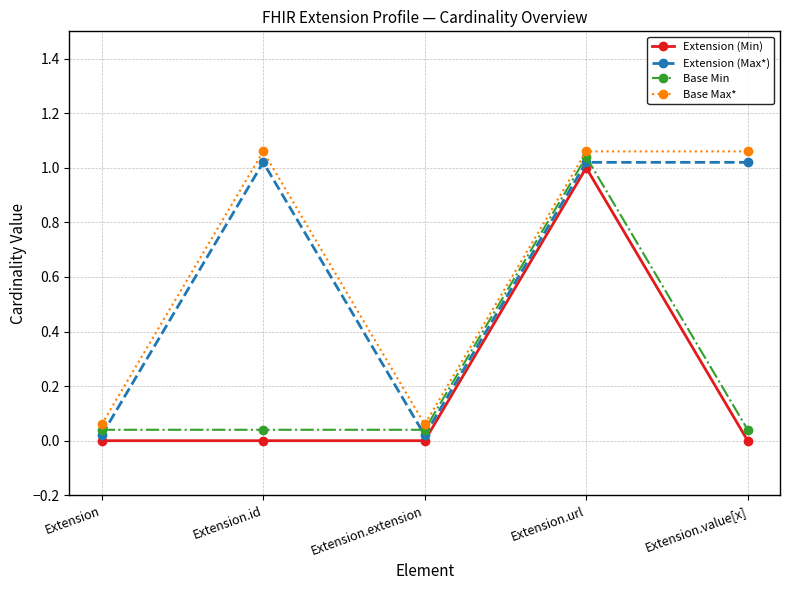

How many data points does each series have?

5